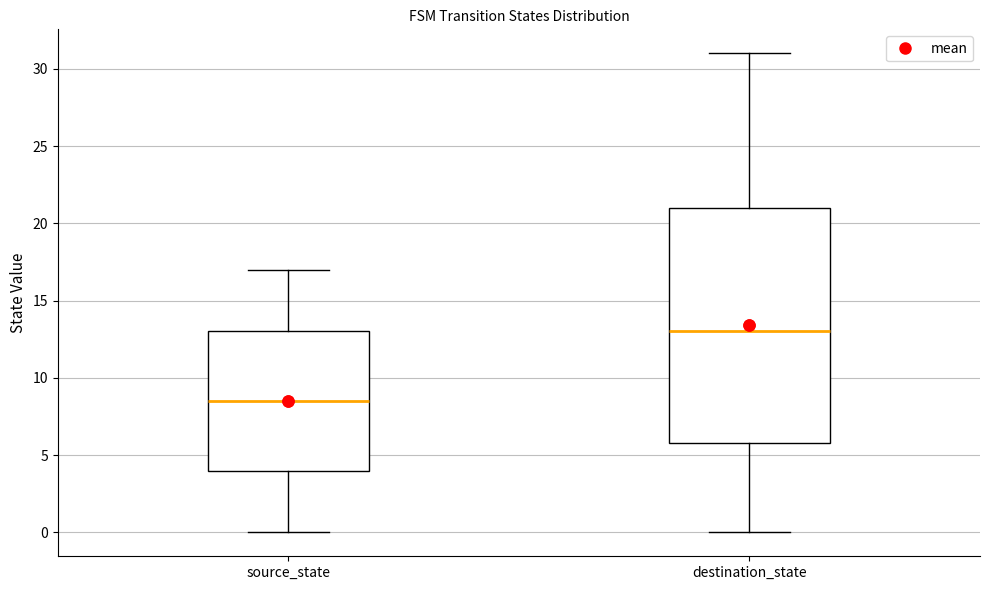

Which box's median line is the highest?

destination_state